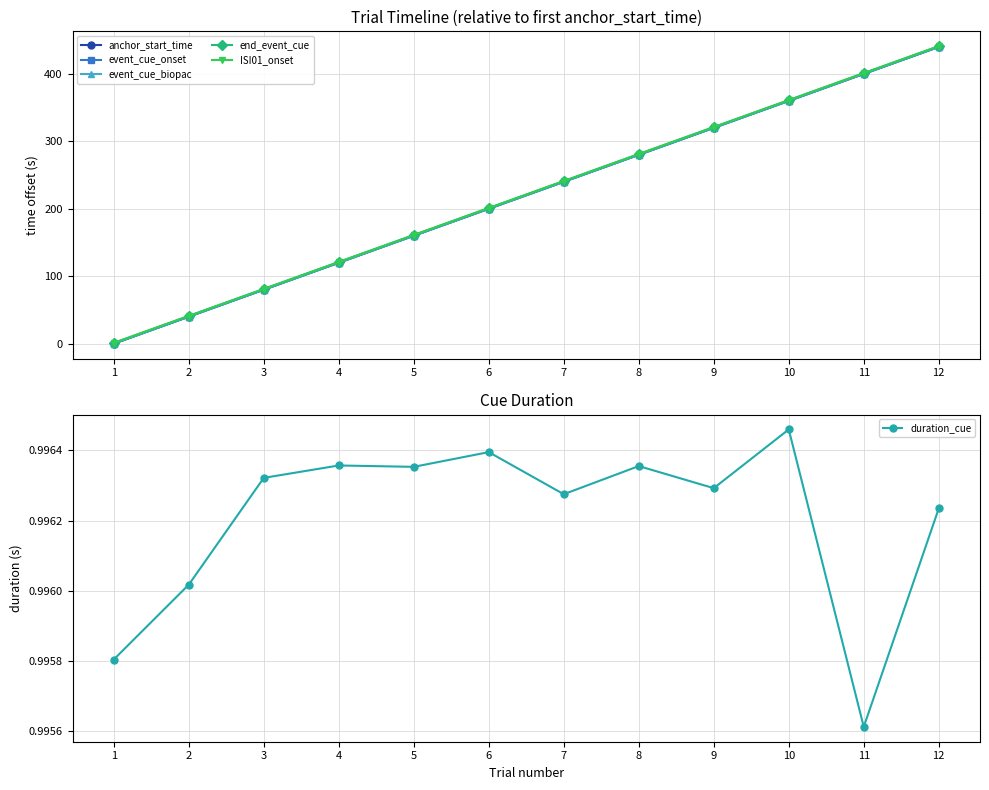

Count the number of categories in the chart.

12